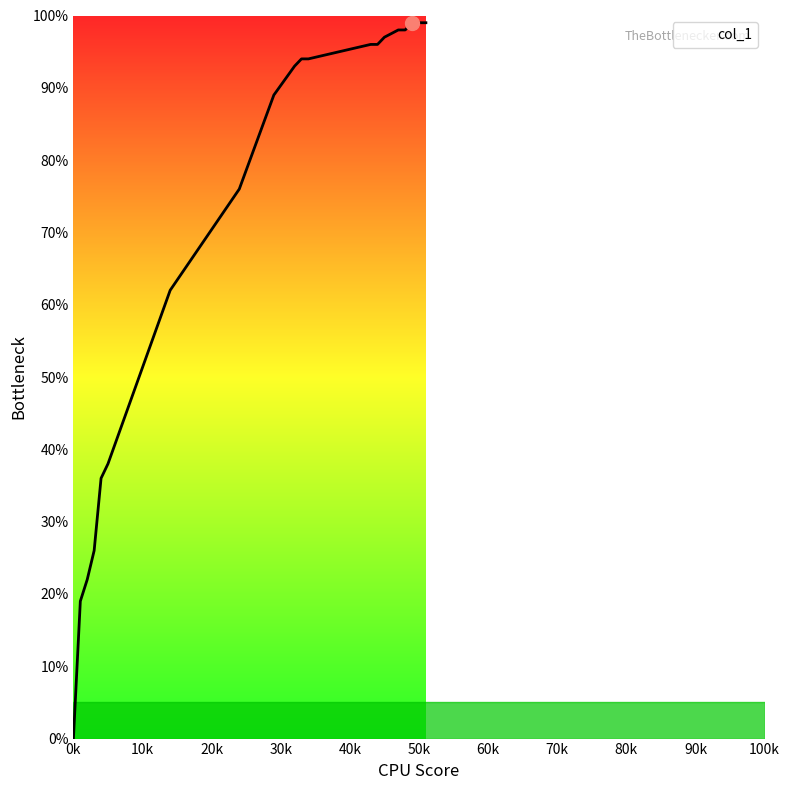

Does the chart display data point markers on the line(s)?

No